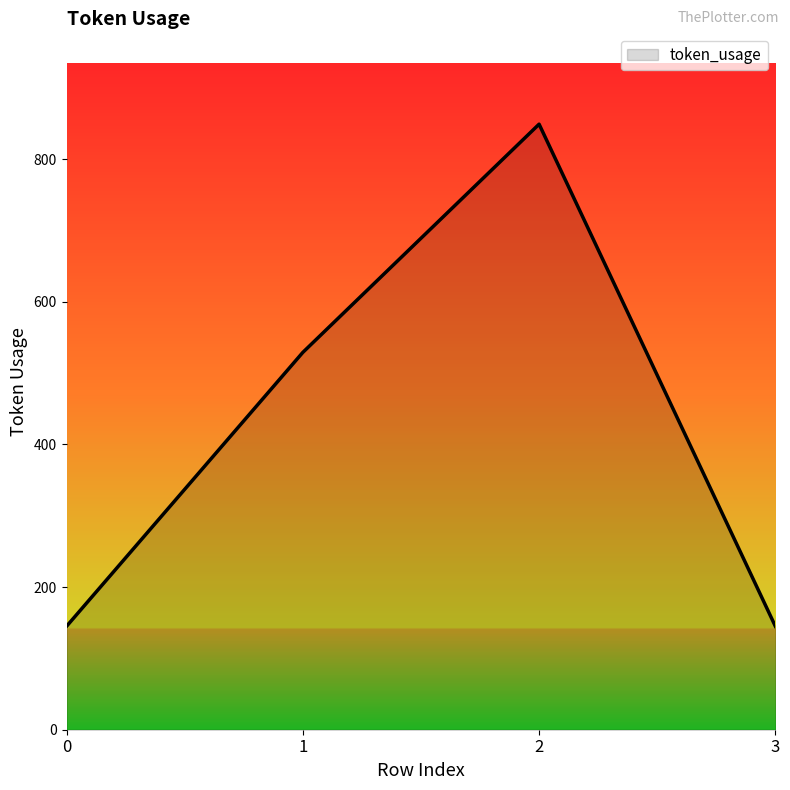

What is the difference between the maximum and minimum values?

704